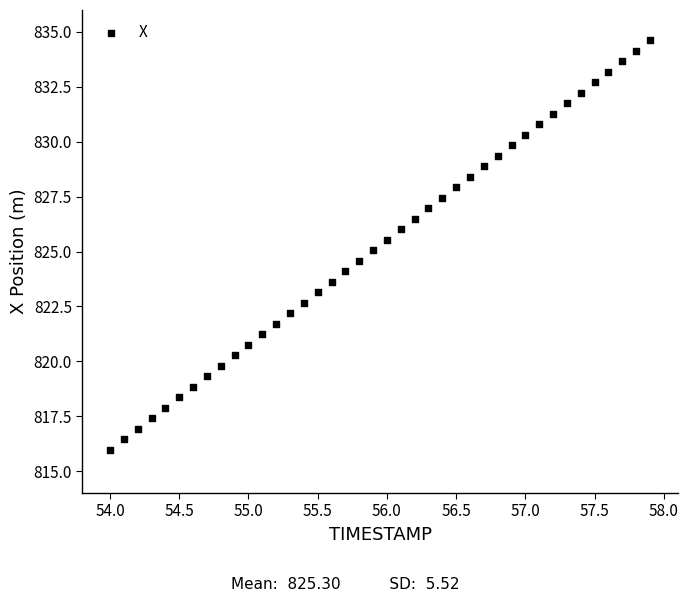

What is the range of Y values (max minus min)?

18.6